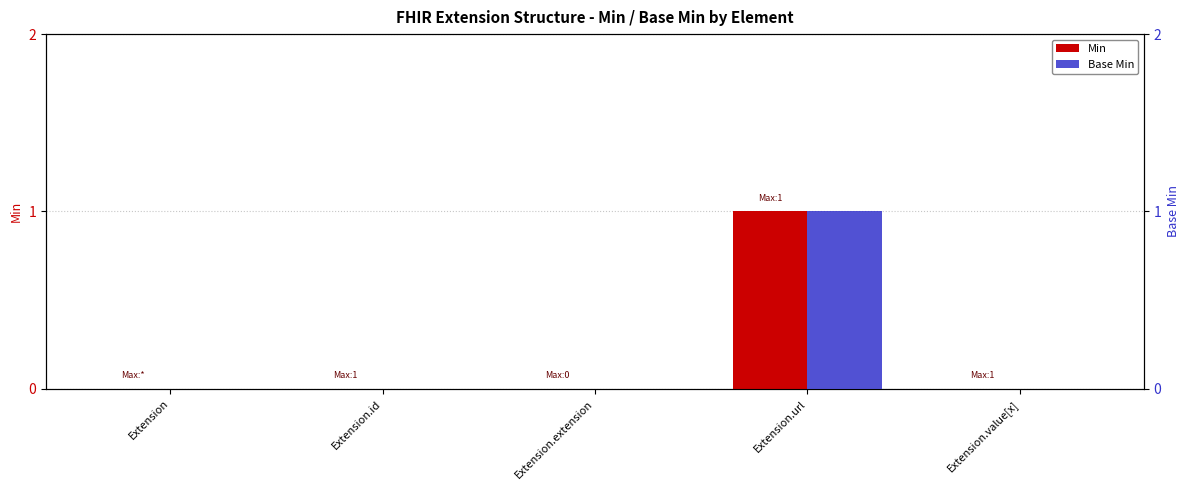

Reading left to right, what are all the values shown in this chart?

Min: 0	0	0	1	0
Base Min: 0	0	0	1	0